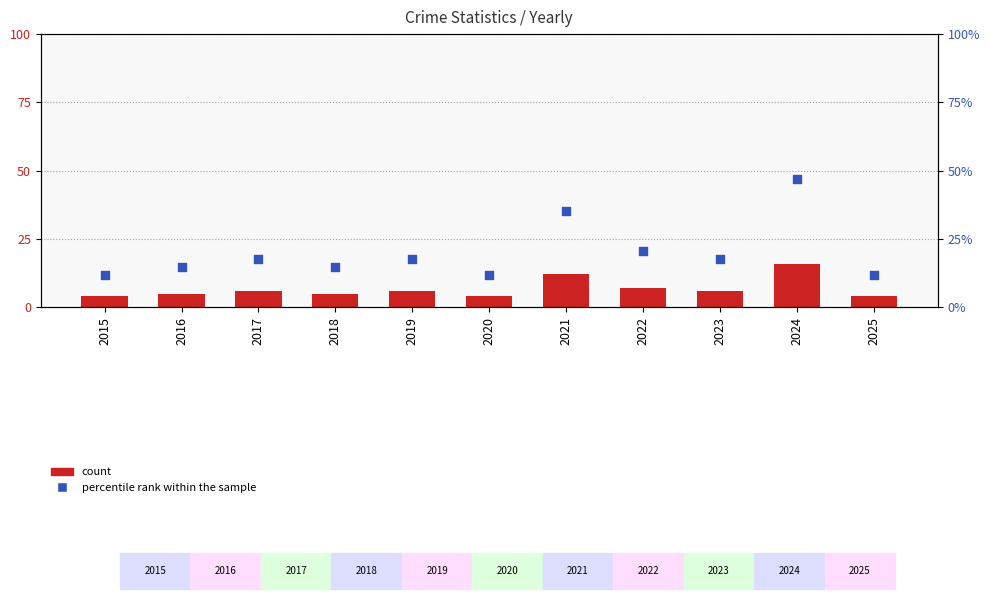

What are all the series names shown in the legend?

count, percentile rank within the sample